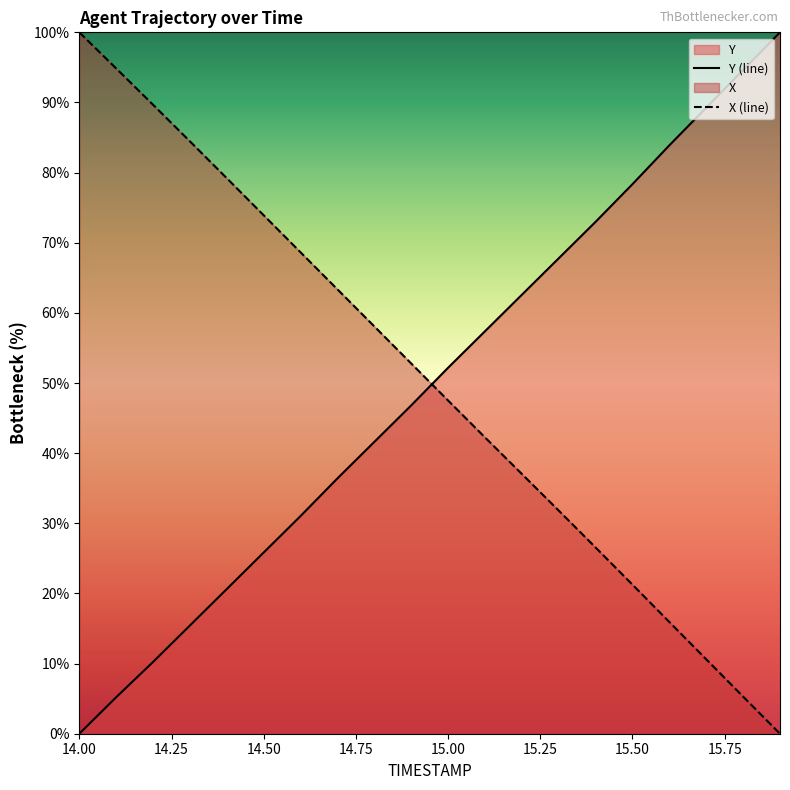

How many data points in X (line) are above 52?

10